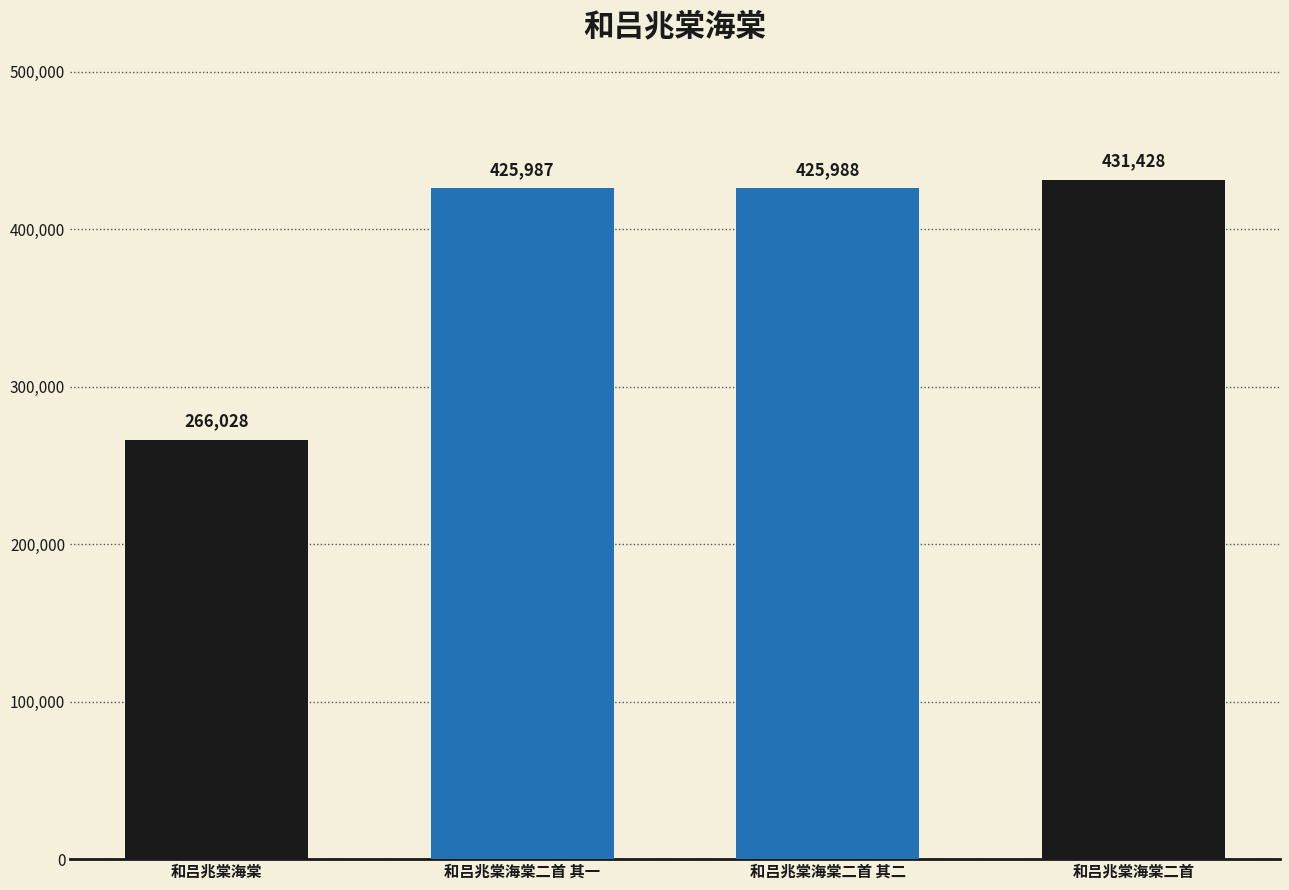

What is the label of the 3rd bar from the left?

和吕兆棠海棠二首 其二